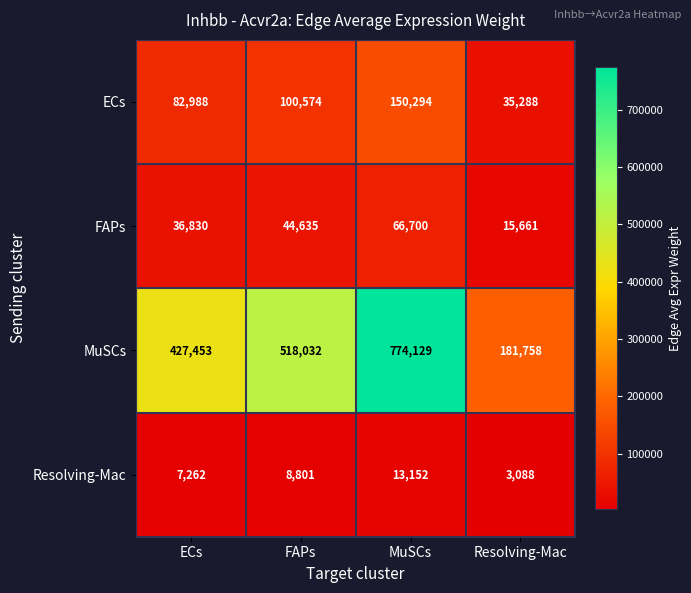

Which label corresponds to the largest value in the chart?

MuSCs